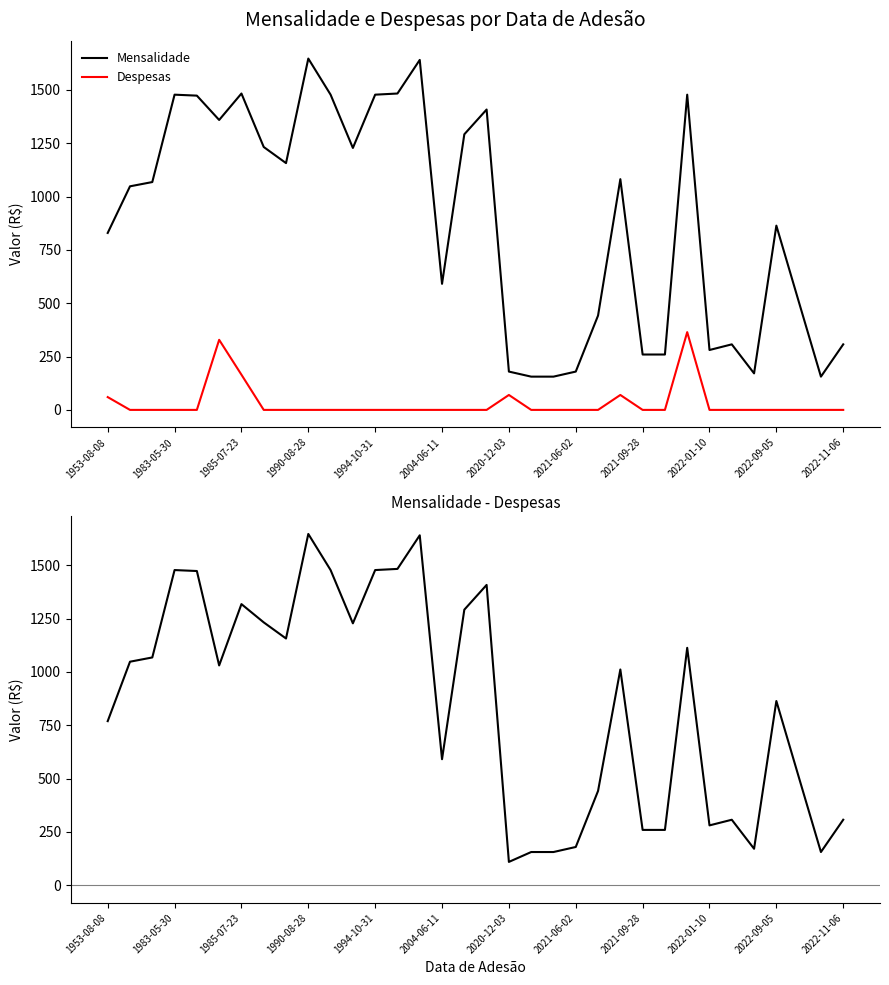

True or false: Despesas and Mensalidade cross at least once.

False